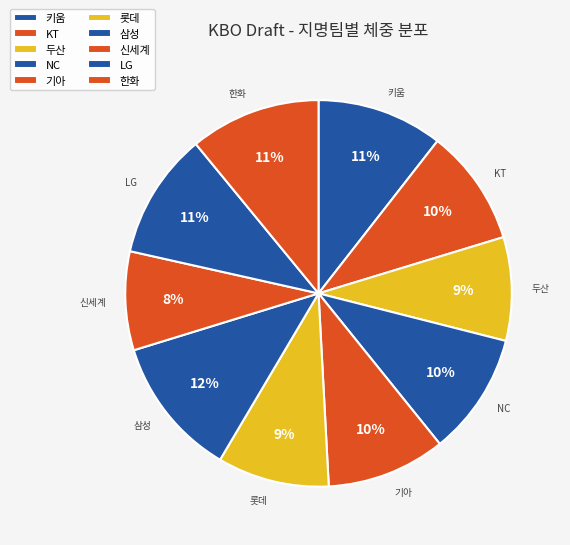

To the nearest percent, what portion does LG represent?

11%